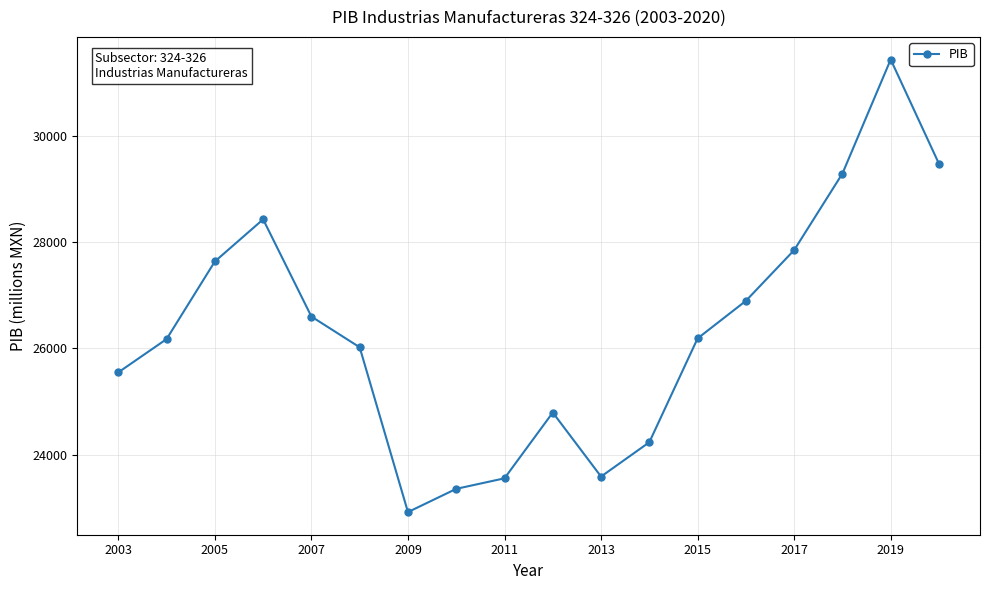

What is the greatest value displayed?

31438.6